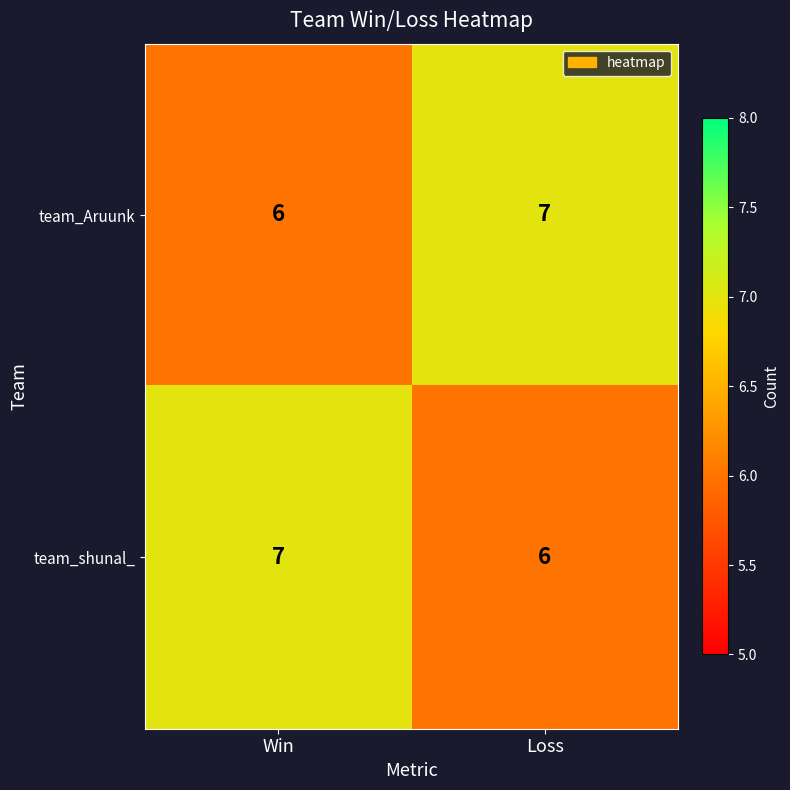

What is the sum of the team_shunal_ values at Win and Loss?

13